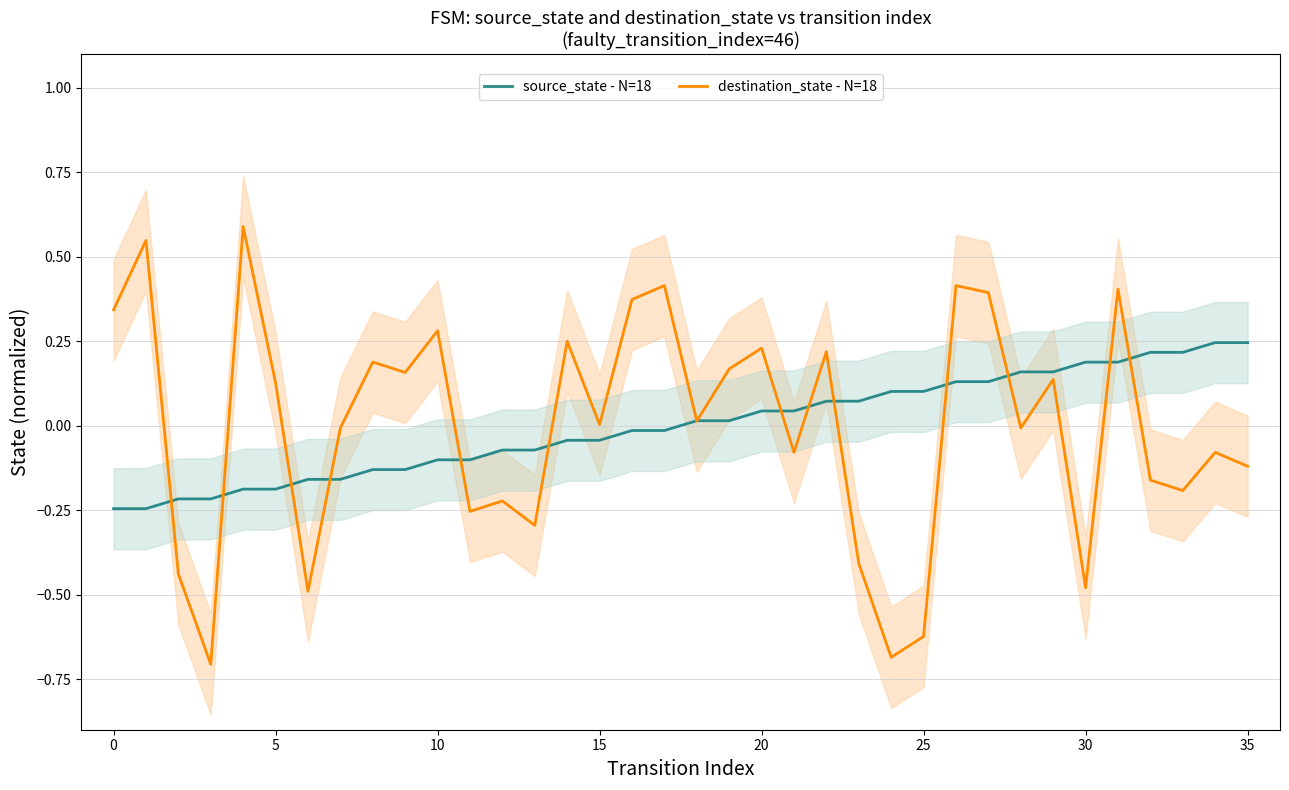

True or false: source_state - N=18 has a value of -0.2 at 5.

True